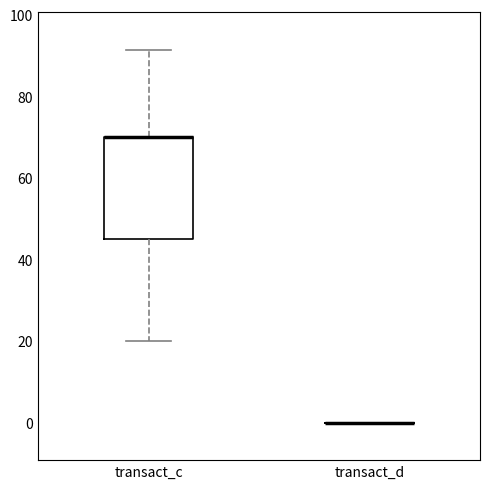

Where does the lower whisker of the box for transact_c end on the y-axis? The values are not printed on the chart, so give them approximately, as read against the axis.

20